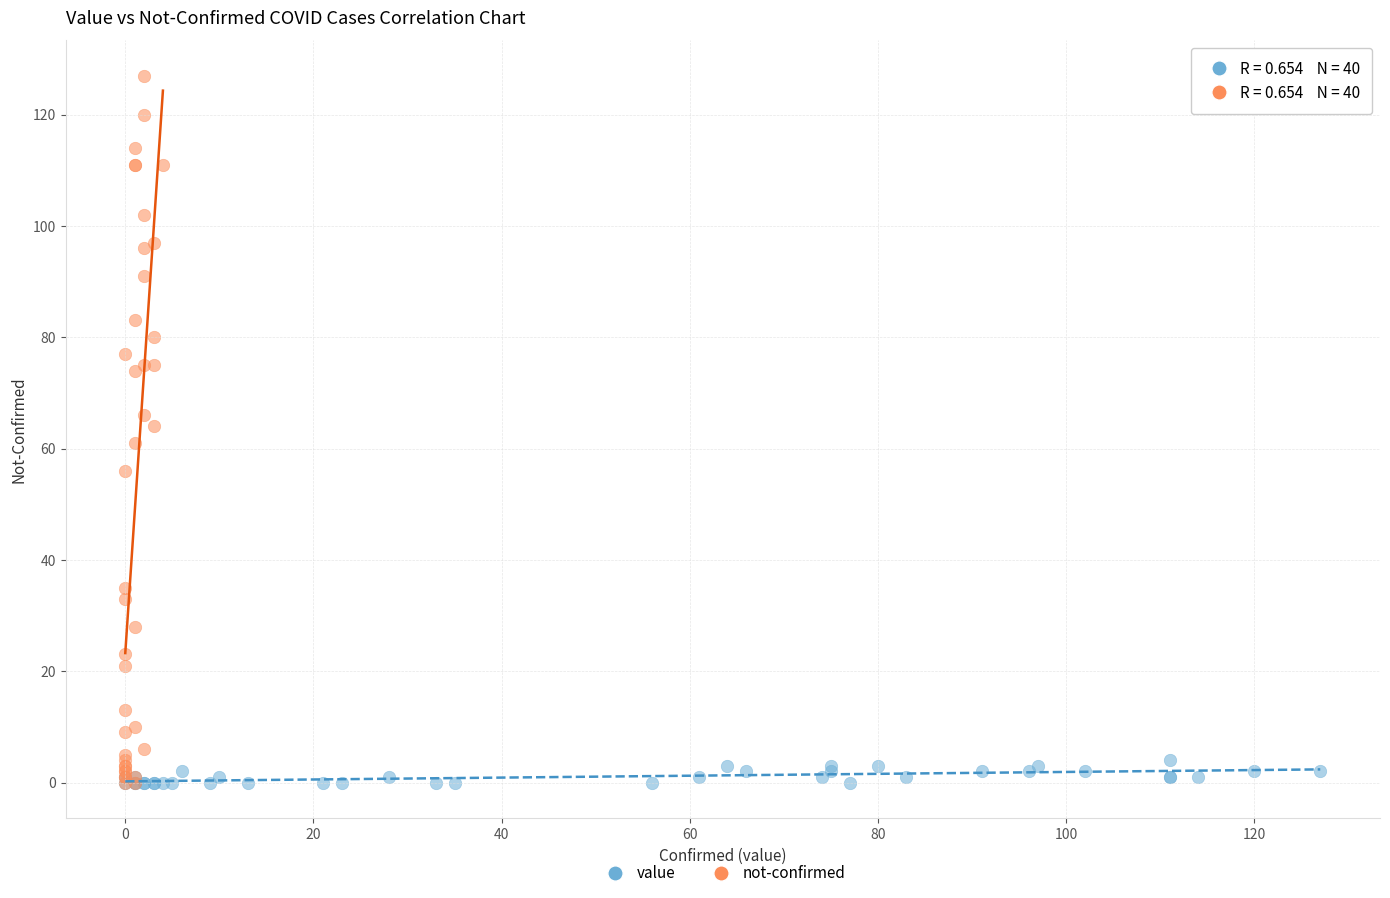

What are all the series names shown in the legend?

value, not-confirmed